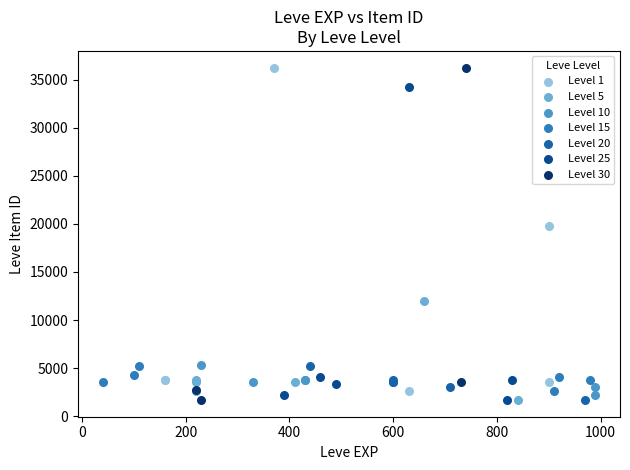

What are all the series names shown in the legend?

Level 1, Level 5, Level 10, Level 15, Level 20, Level 25, Level 30